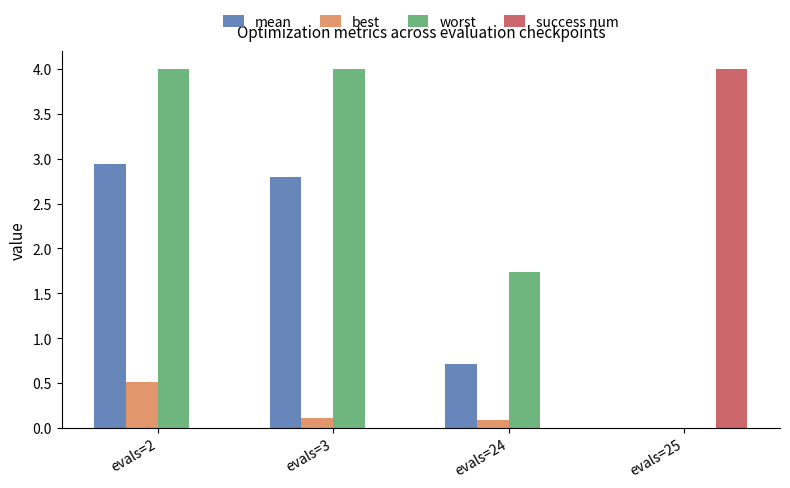

What is the maximum value shown in the chart?

4.0